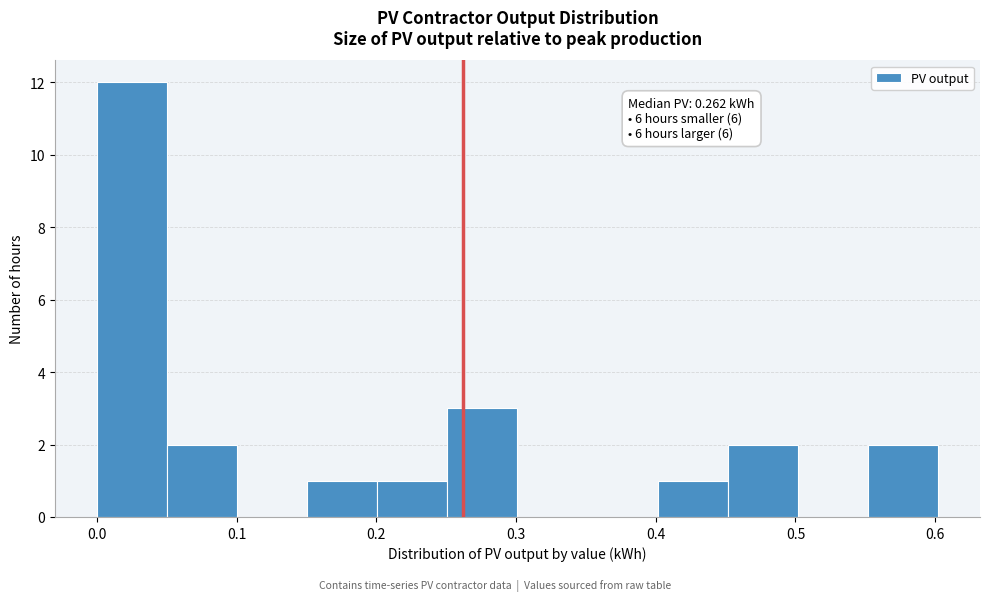

Which range on the x-axis has the tallest bar?

0.00 to 0.05